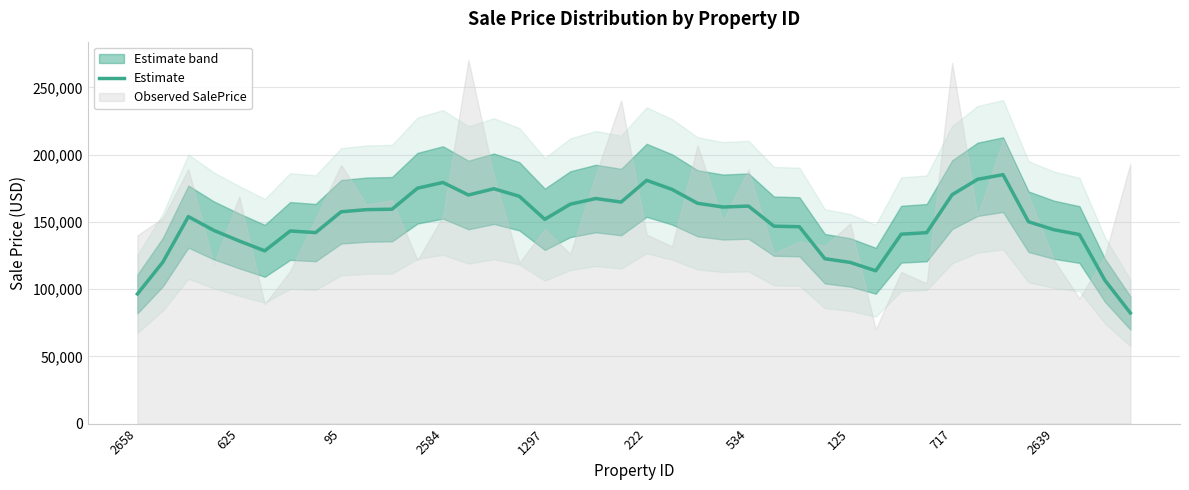

What is the maximum value for Estimate?

185133.0